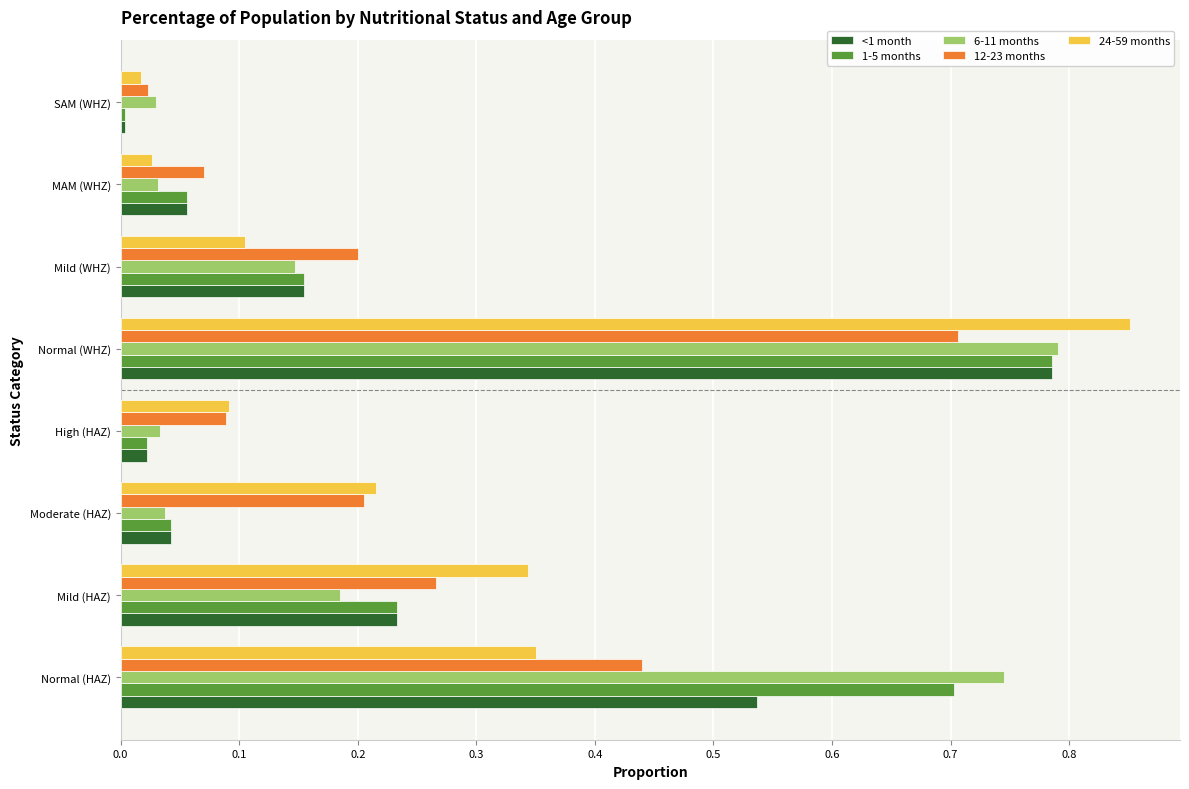

At which category is the sum across all series the highest?

Normal (WHZ)